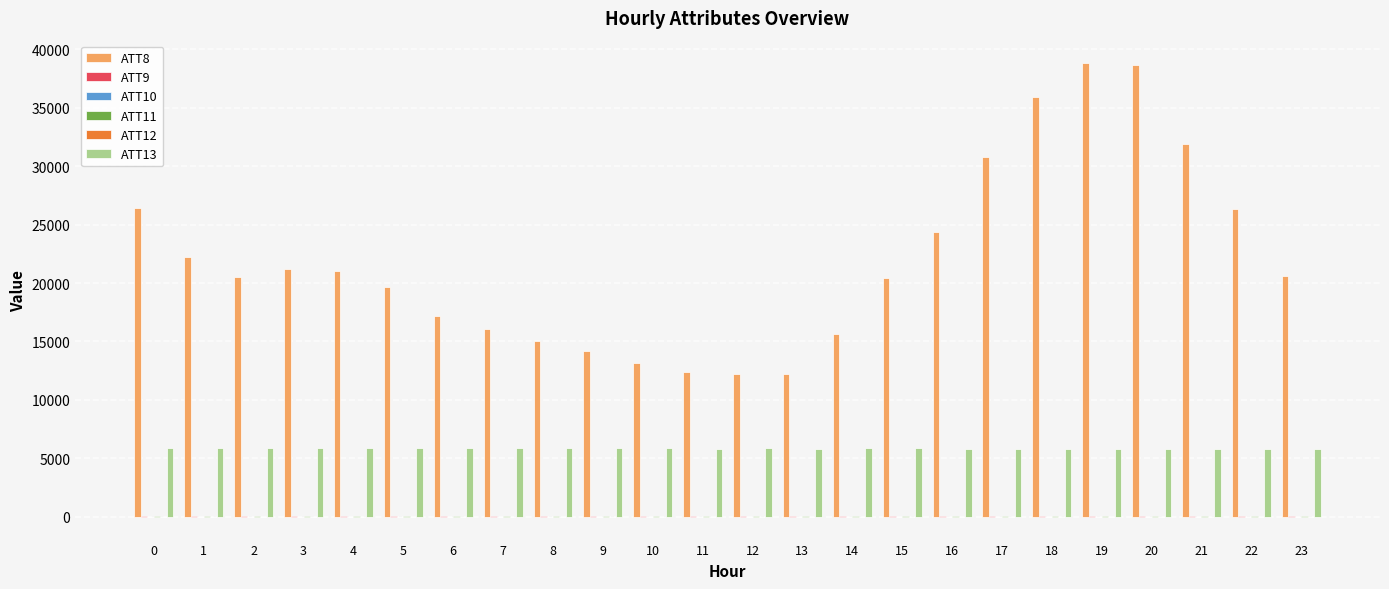

Which series has the largest total across all categories?

ATT8